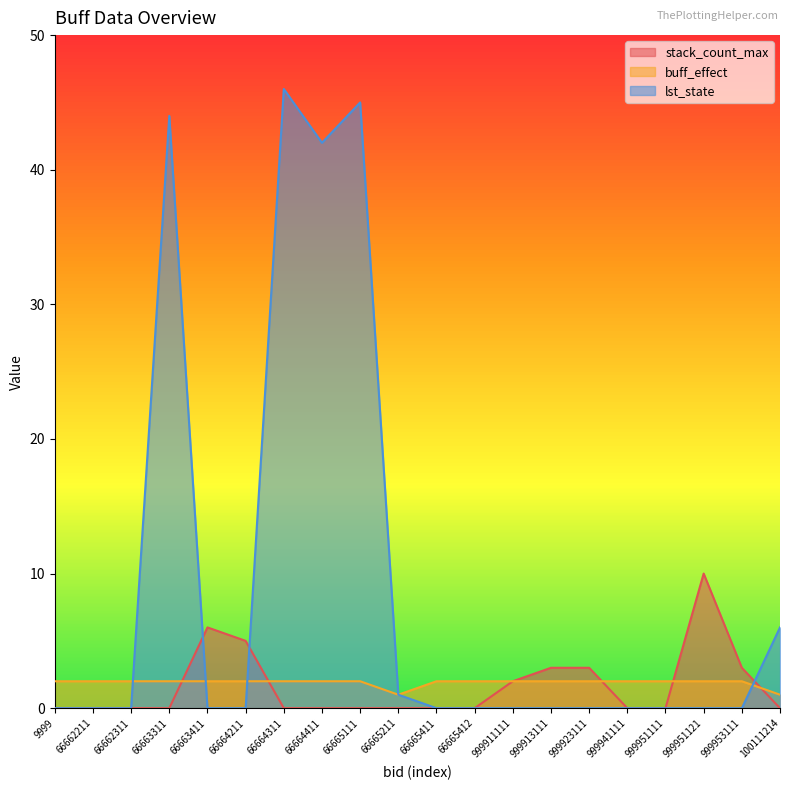

Reading right to left, list all the values displayed in this chart.

stack_count_max: 0	3	10	0	0	3	3	2	0	0	0	0	0	0	5	6	0	0	0	0
buff_effect: 1	2	2	2	2	2	2	2	2	2	1	2	2	2	2	2	2	2	2	2
lst_state: 6	0	0	0	0	0	0	0	0	0	1	45	42	46	0	0	44	0	0	0